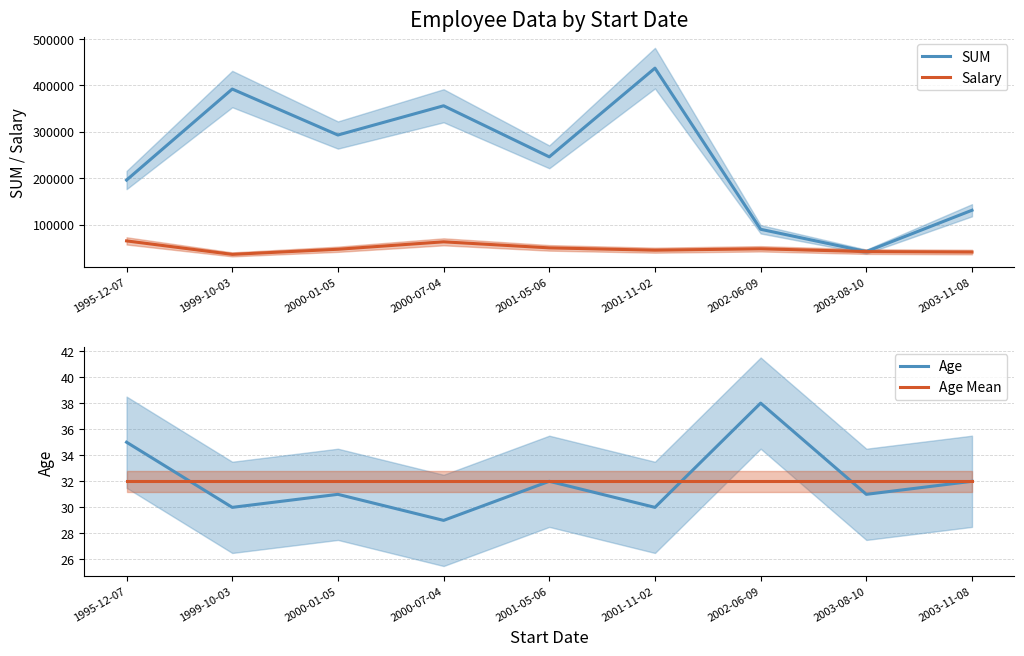

The value of Age at 1995-12-07 is 35. True or false?

True